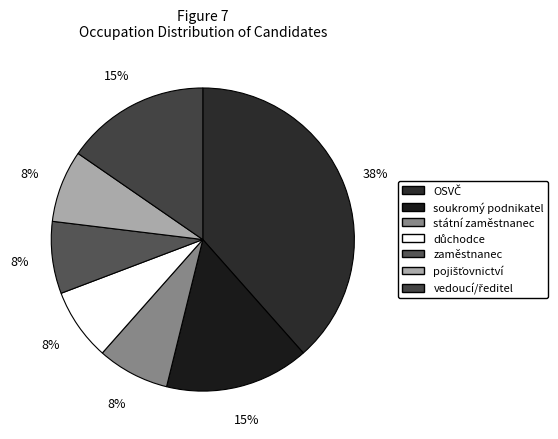

How many segments does this pie chart have?

7